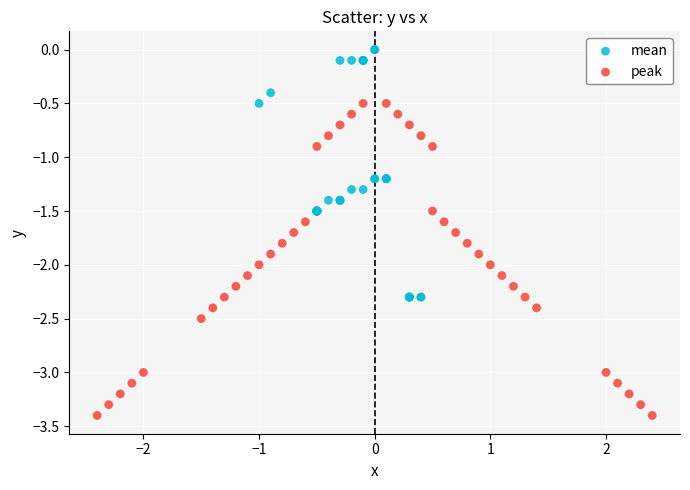

Which series reaches the maximum Y coordinate?

mean